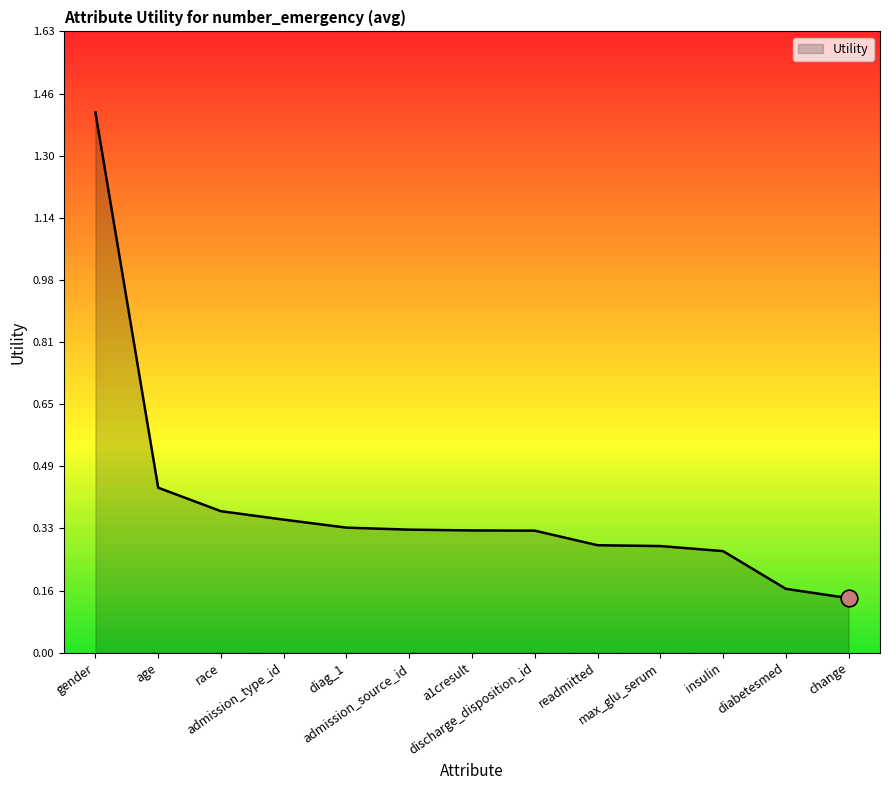

What is the greatest value displayed?

1.4